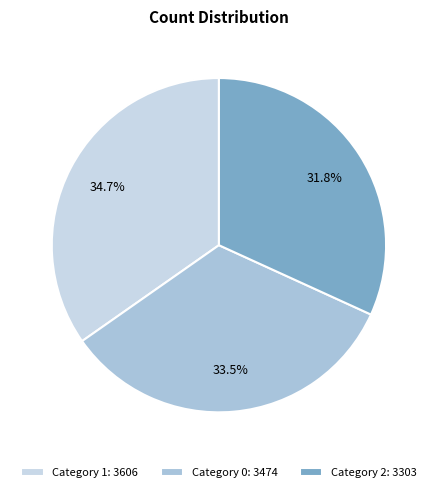

Which category has the smallest portion of the pie?

Category 2: 3303